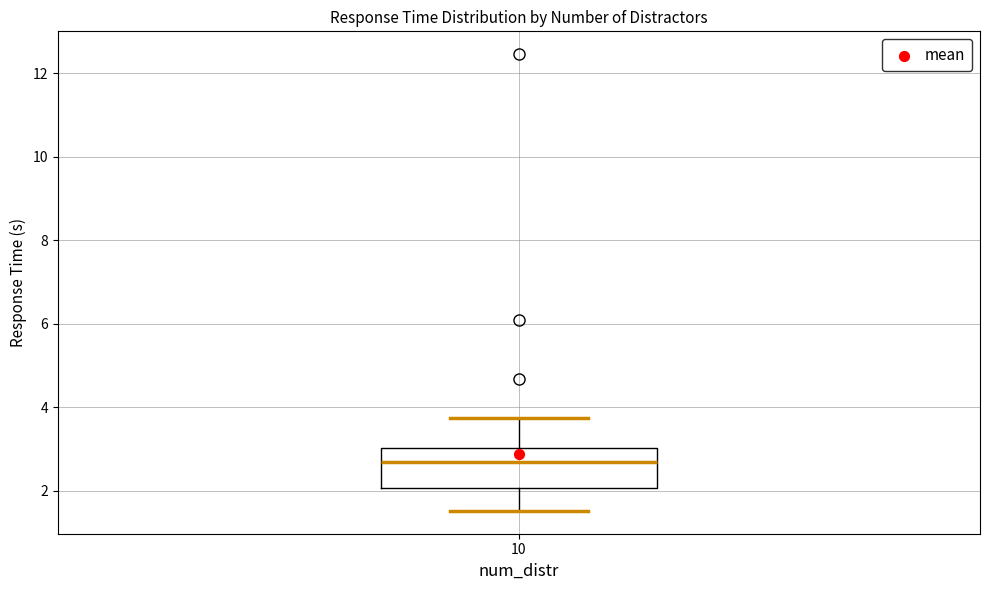

Where does the lower whisker of the box at x = 10 end on the y-axis? The values are not printed on the chart, so give them approximately, as read against the axis.

1.6